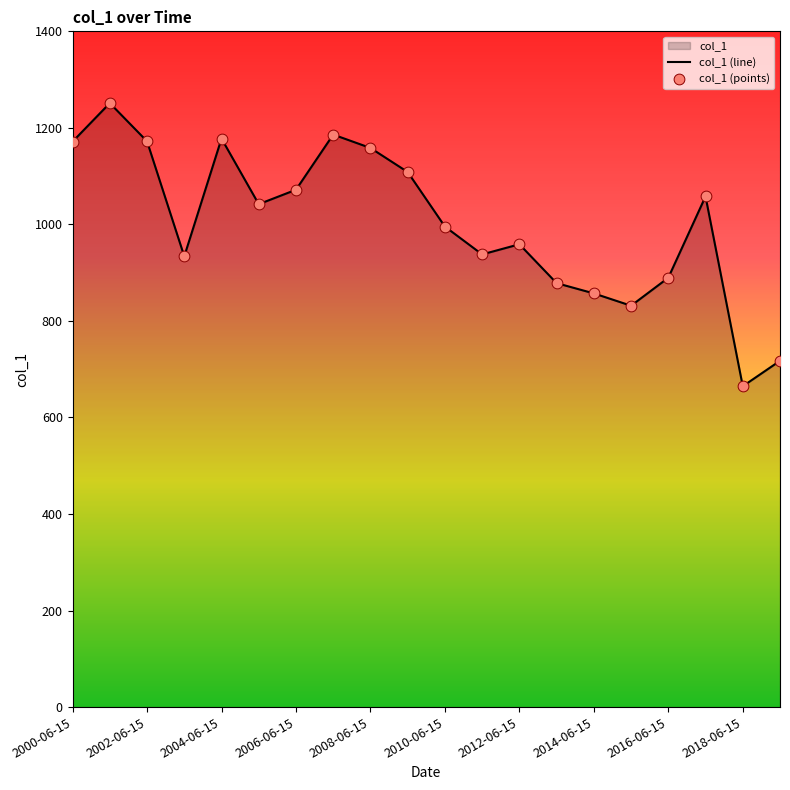

Between 2006-06-15 and 2014-06-15, which is larger?

2006-06-15